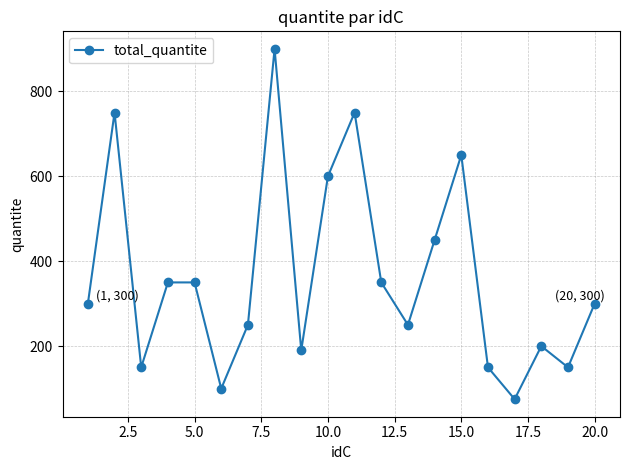

What is the difference between the maximum and minimum values?

825